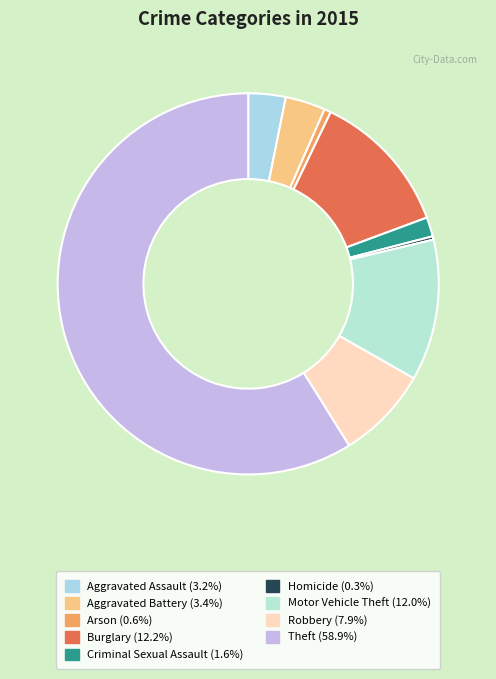

True or false: Criminal Sexual Assault accounts for 2% of the total.

True